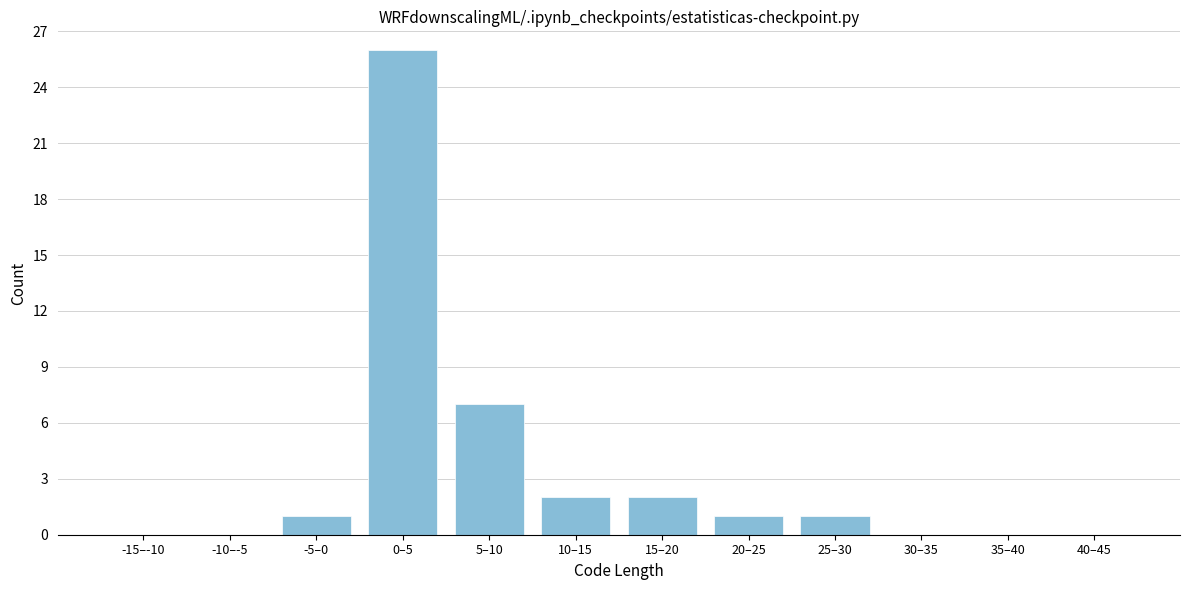

Reading left to right, what are all the values shown in this chart?

-15–-10=0	-10–-5=0	-5–0=1	0–5=26	5–10=7	10–15=2	15–20=2	20–25=1	25–30=1	30–35=0	35–40=0	40–45=0